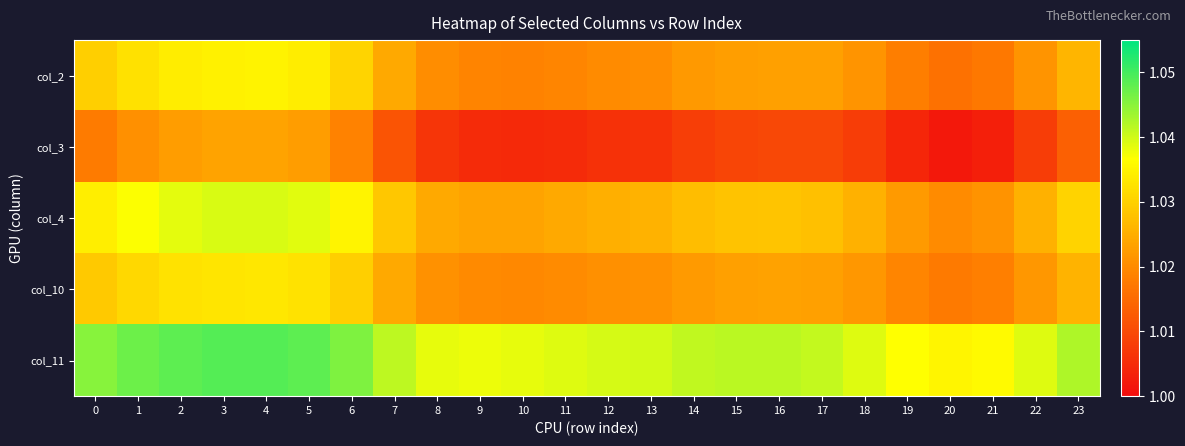

What is the total value across all series at 3?

5.2